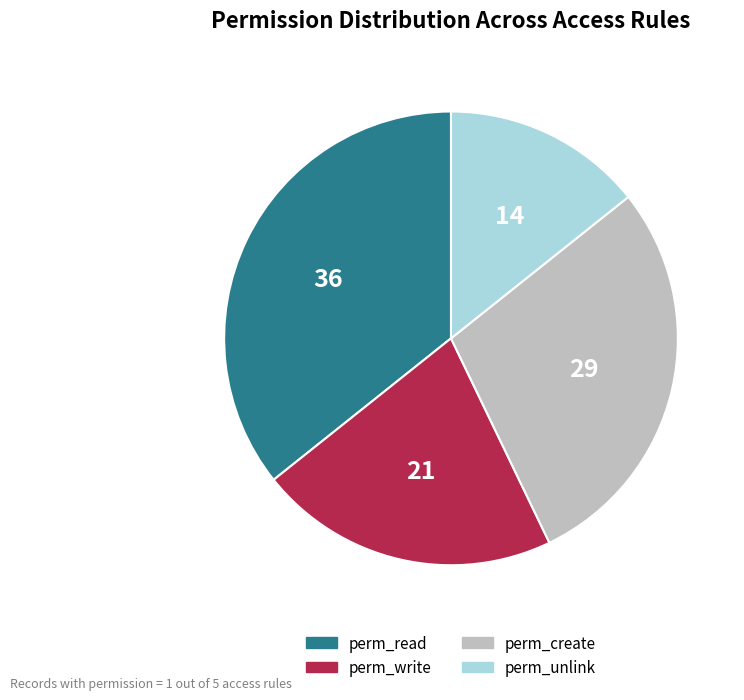

Does any single category account for the majority?

No